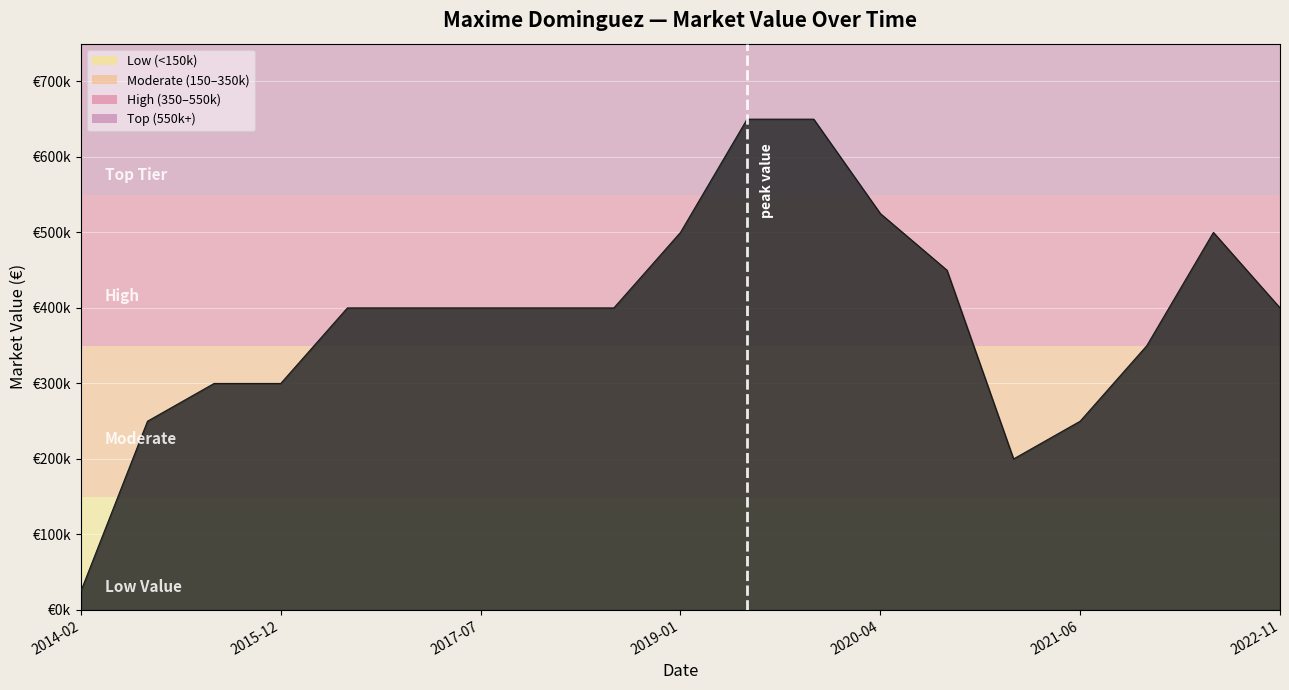

What is the greatest value displayed?

650000